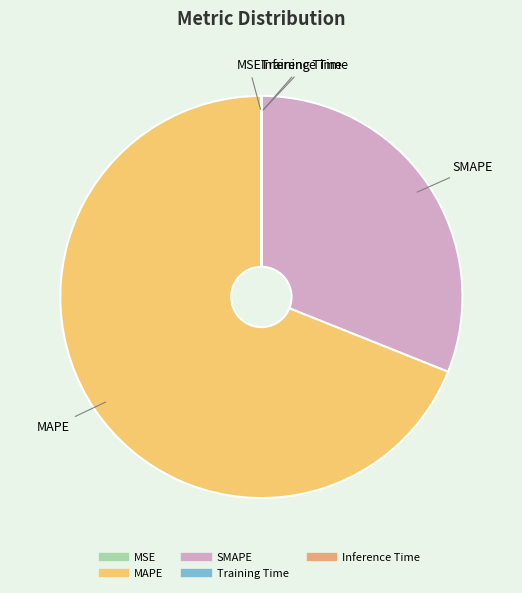

True or false: SMAPE accounts for 37% of the total.

False